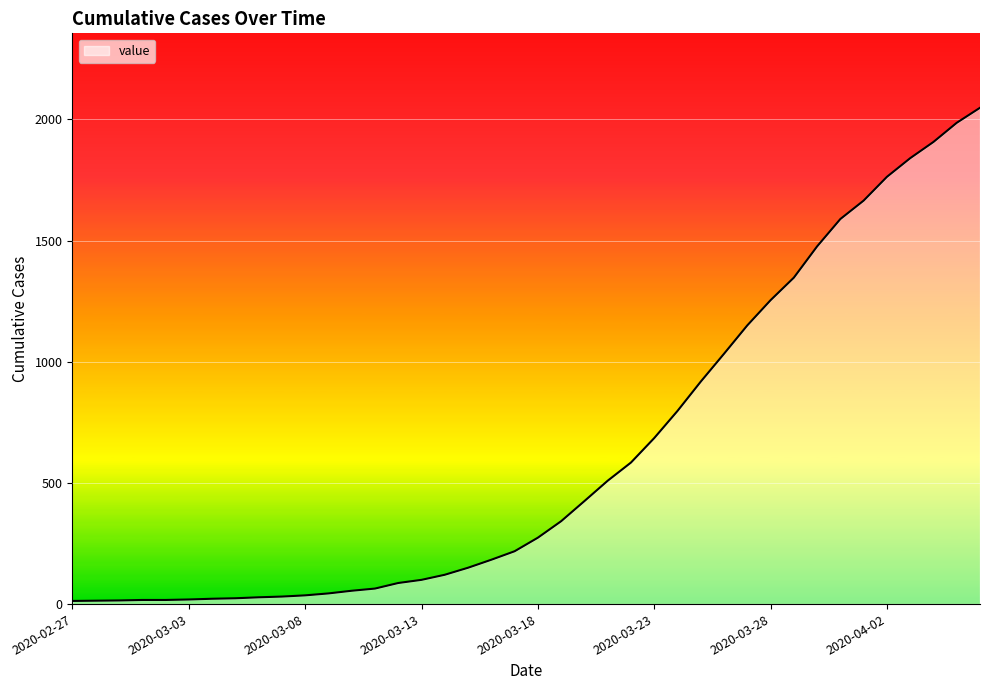

What is the difference between the maximum and minimum values?

2035